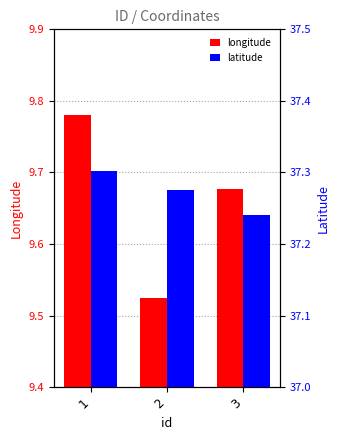

Which category has the lowest value in the longitude series?

2